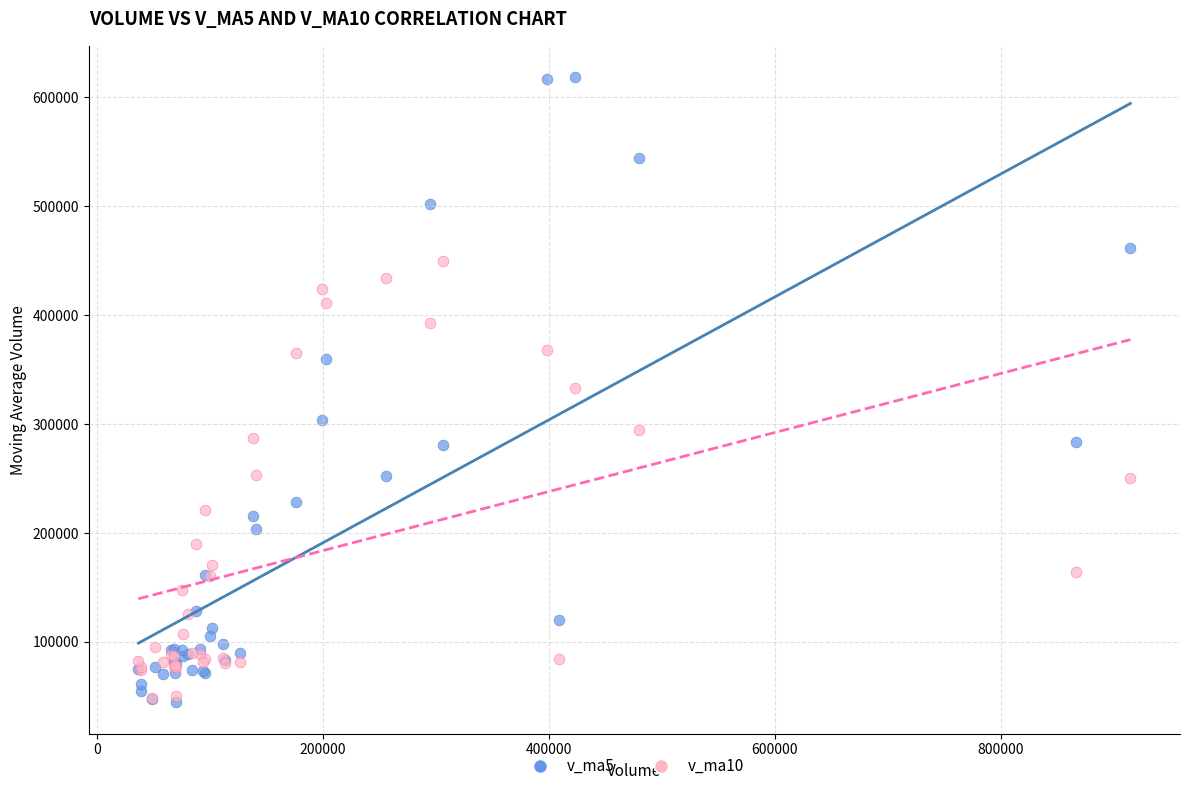

Which series reaches the maximum Y coordinate?

v_ma5